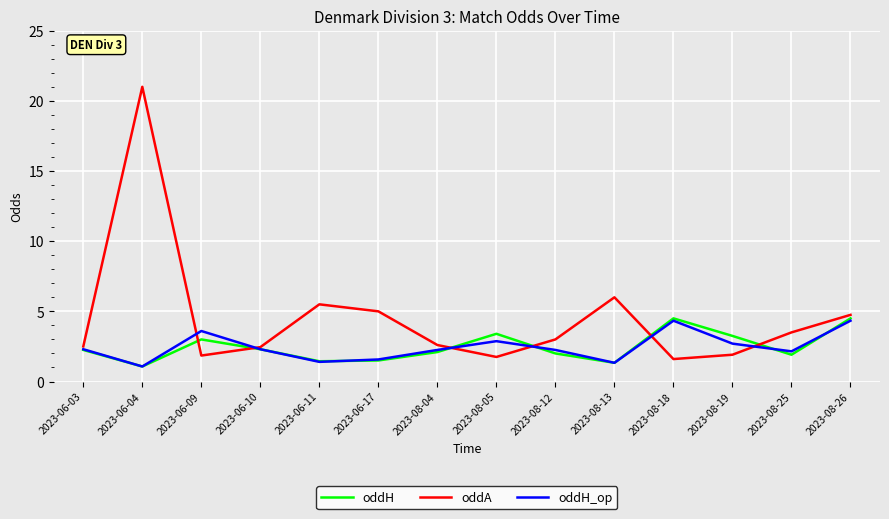

The value of oddH_op at 2023-08-25 is 3.5. True or false?

False